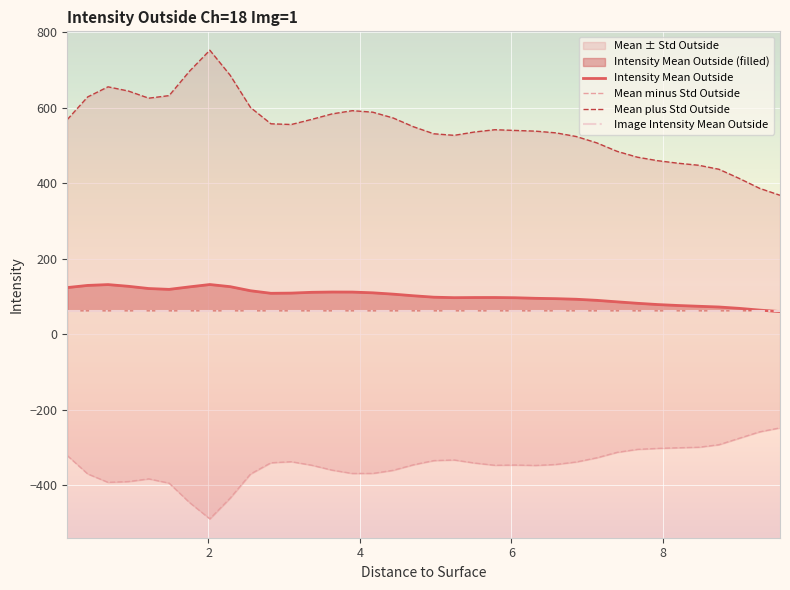

Which series has the largest total across all categories?

Mean plus Std Outside